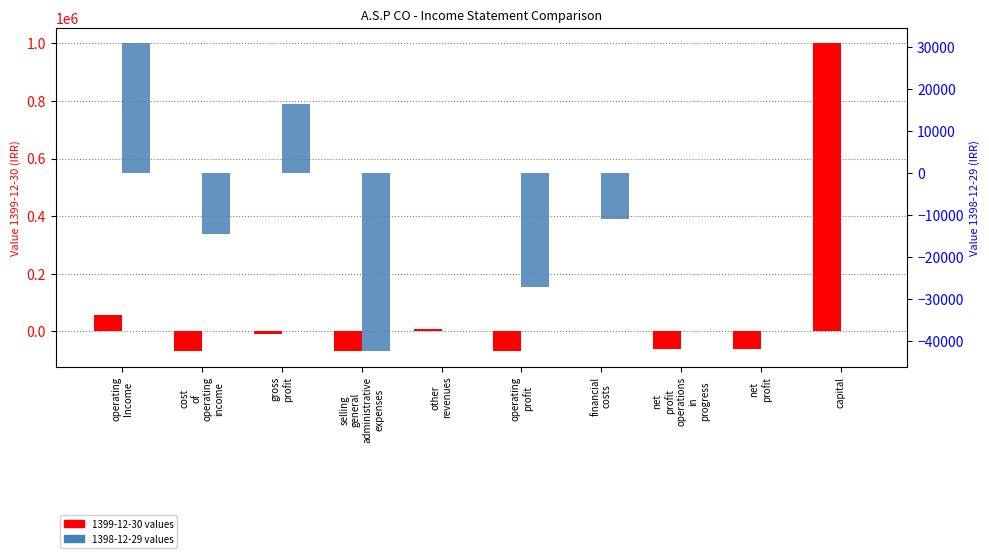

What position from the left is operating Income?

1